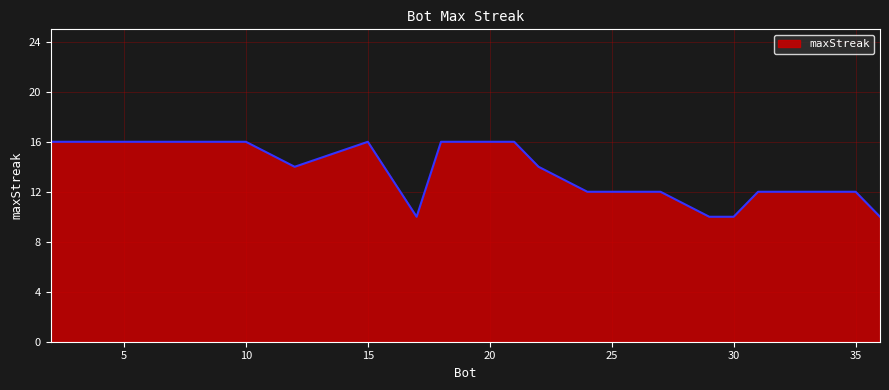

What is the smallest value displayed?

10